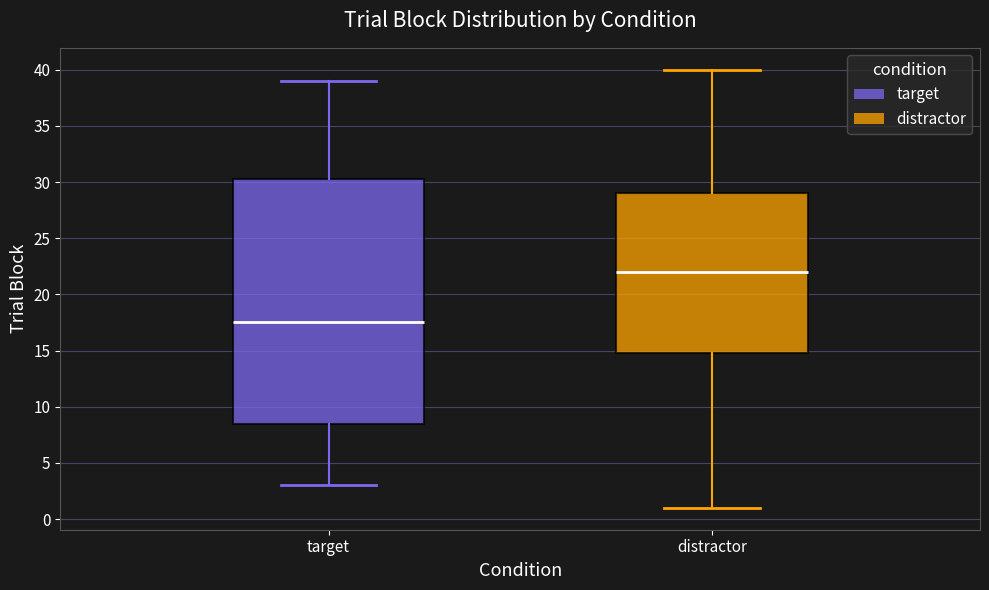

Reading left to right, transcribe this box plot: for each box, give where its median line is, the range the box spans, and where its two whiskers end, as read against the y-axis. The values are not printed on the chart, so give them approximately, as read against the axis.

target: median 17.5, box 8.5 to 30.5, whiskers 3.0 to 39.0
distractor: median 22.0, box 15.0 to 29.0, whiskers 1.0 to 40.0